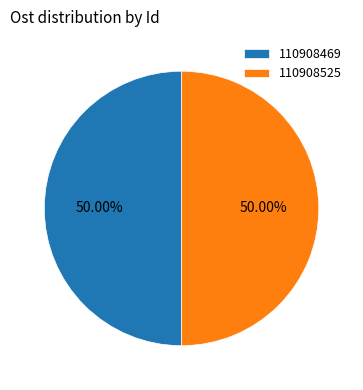

The 110908469 slice represents 41% of the pie. True or false?

False